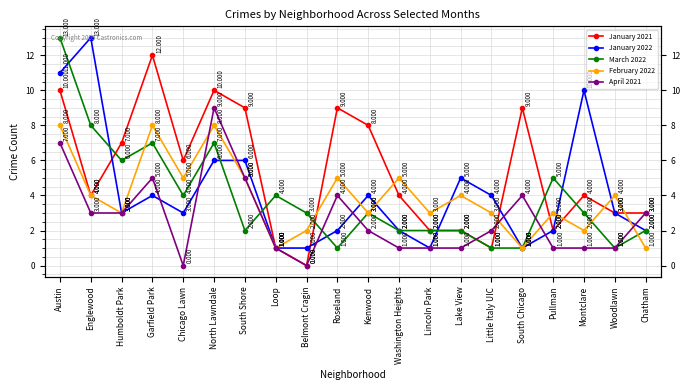

Which series has the largest total across all categories?

January 2021